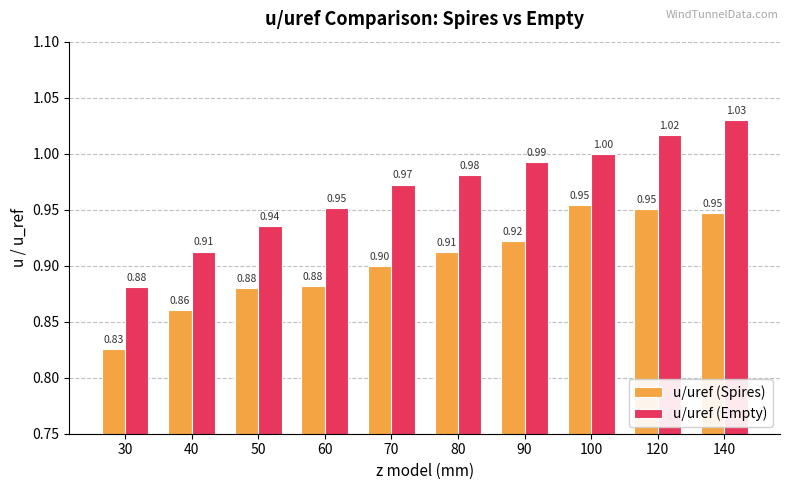

What is the spread (max minus min) of values at 50?

0.1